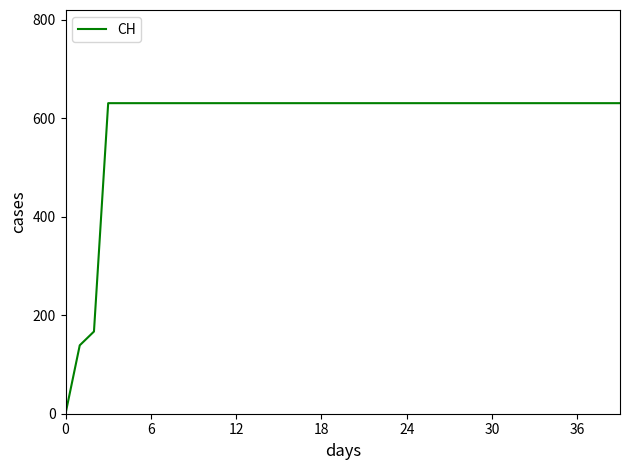

What is the difference between the maximum and minimum values?

631